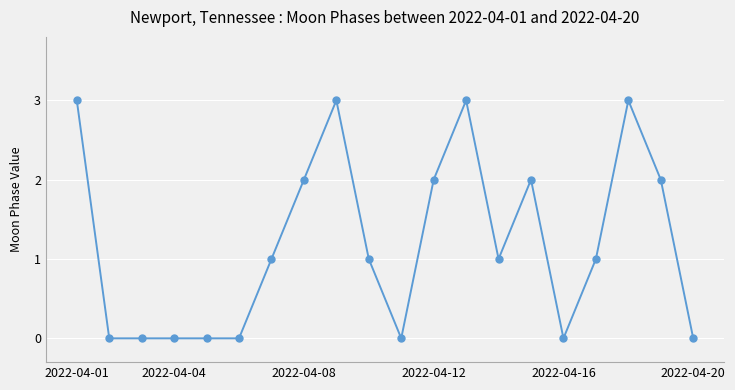

What is the value of the 15th point from the left?

2